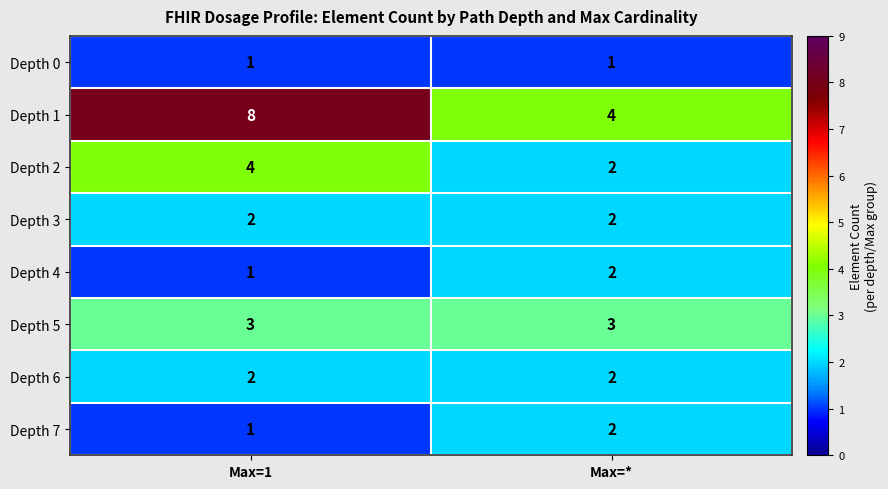

What is the difference between the maximum and minimum values in the Depth 1 series?

4